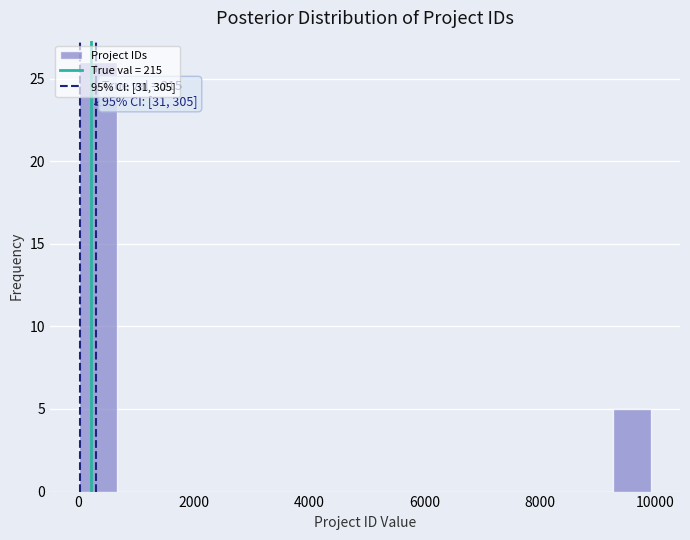

Read against the x-axis, roughly where is the centre of the tallest bar?

400